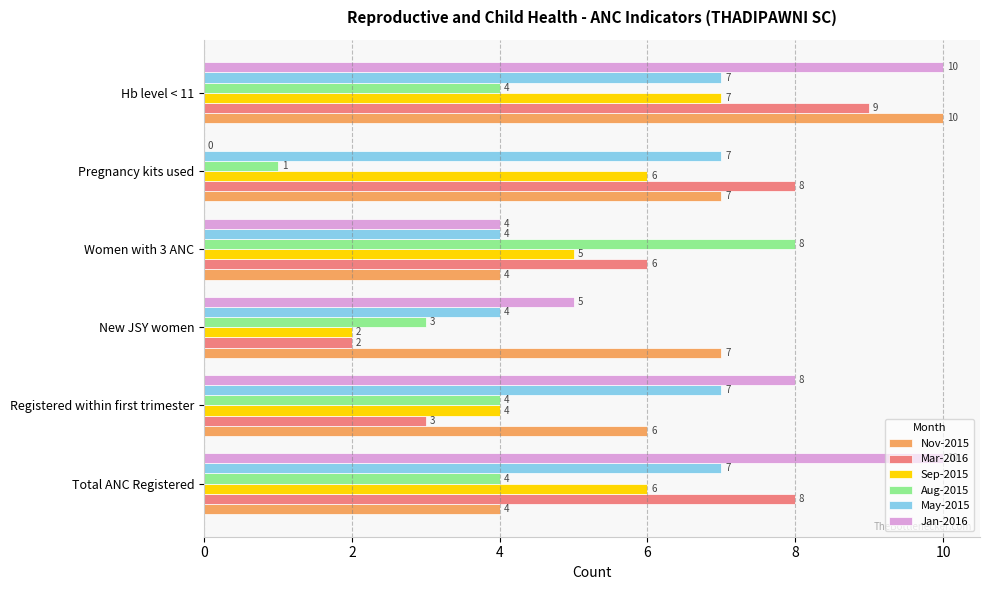

What is the maximum value for Mar-2016?

9